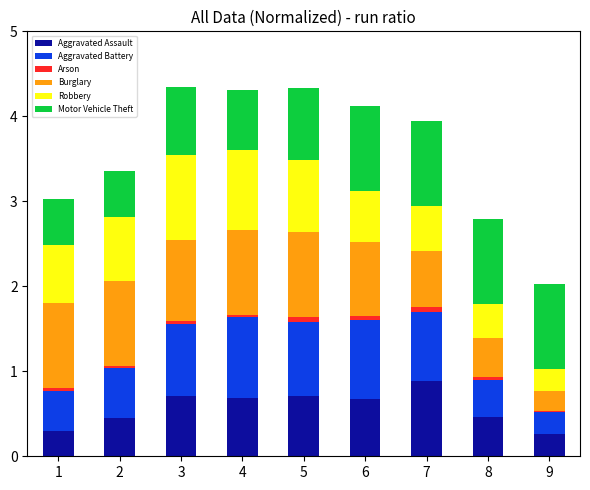

Which category has the highest value in the Aggravated Assault series?

7